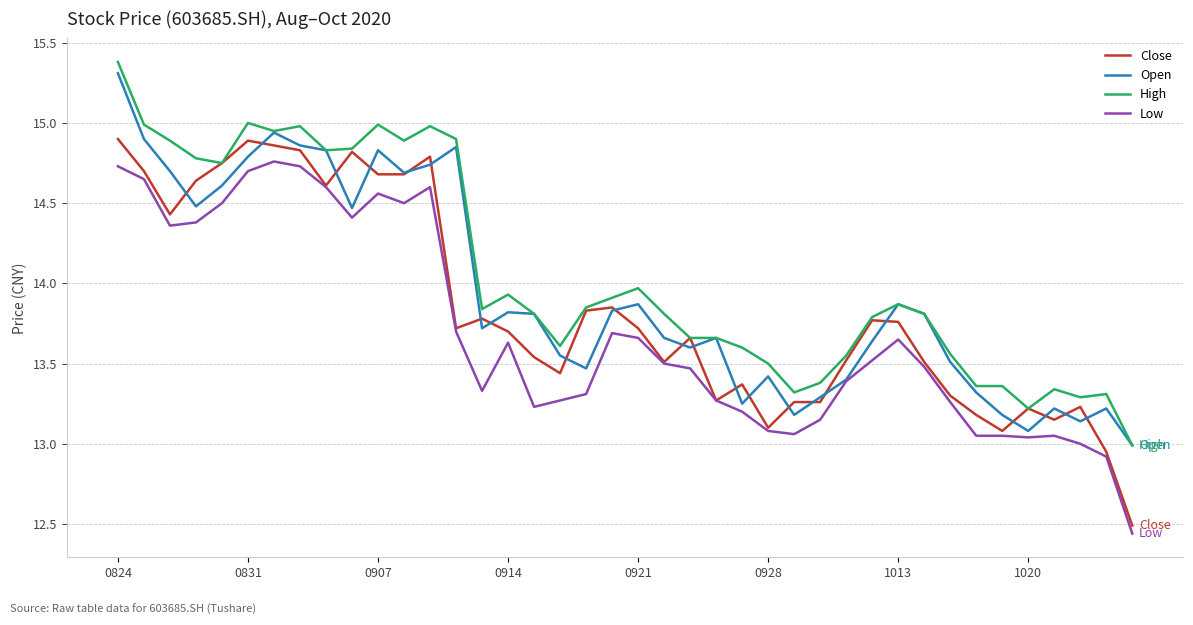

Is this an area chart (filled region under the line)?

No